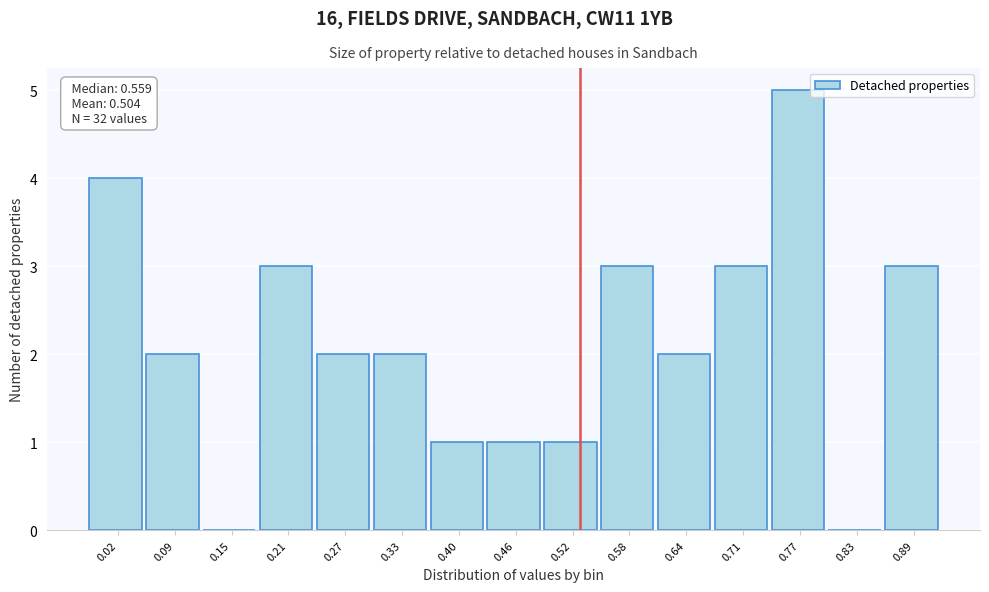

Reading left to right, list all the values displayed in this chart.

0.02=4	0.09=2	0.15=0	0.21=3	0.27=2	0.33=2	0.40=1	0.46=1	0.52=1	0.58=3	0.64=2	0.71=3	0.77=5	0.83=0	0.89=3